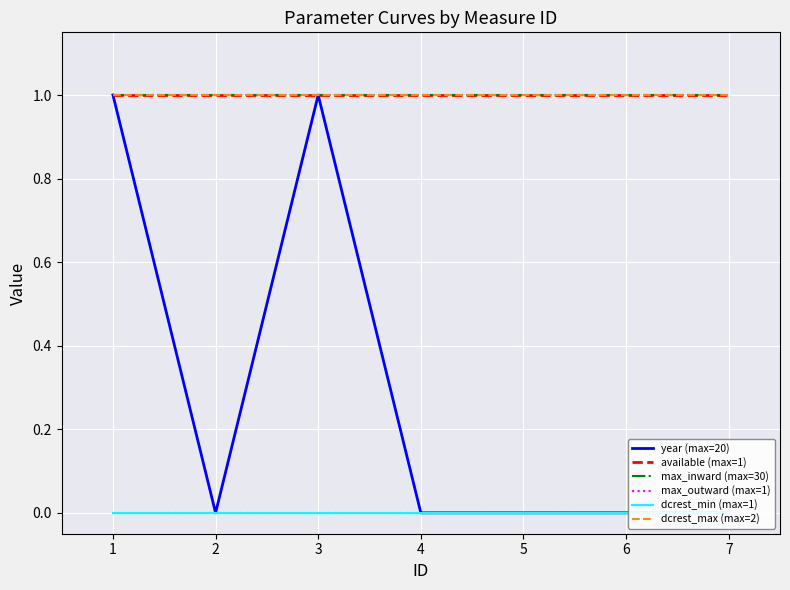

What is the maximum value for dcrest_max (max=2)?

1